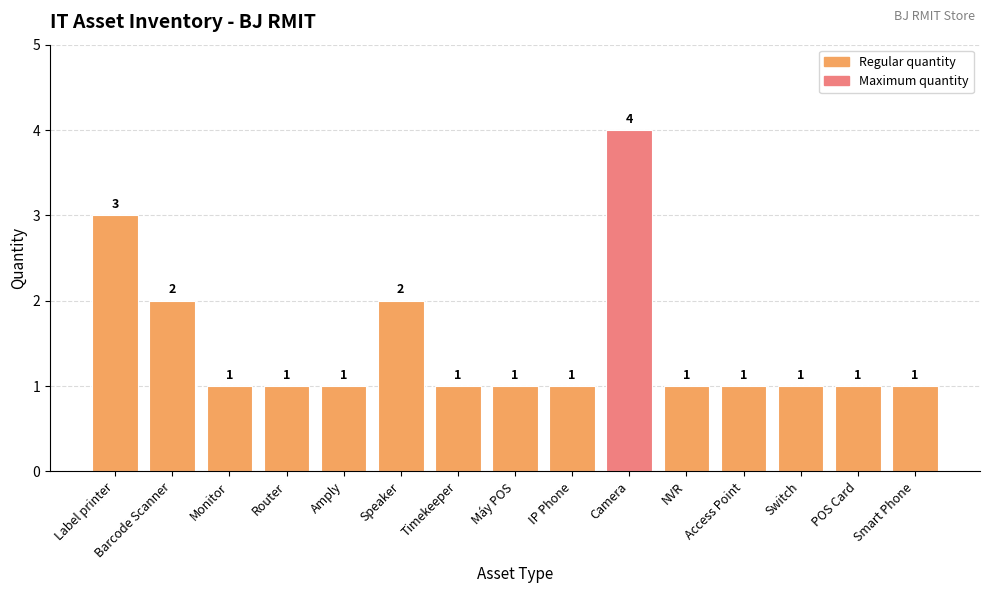

What is the sum of the values at Monitor and Timekeeper?

2